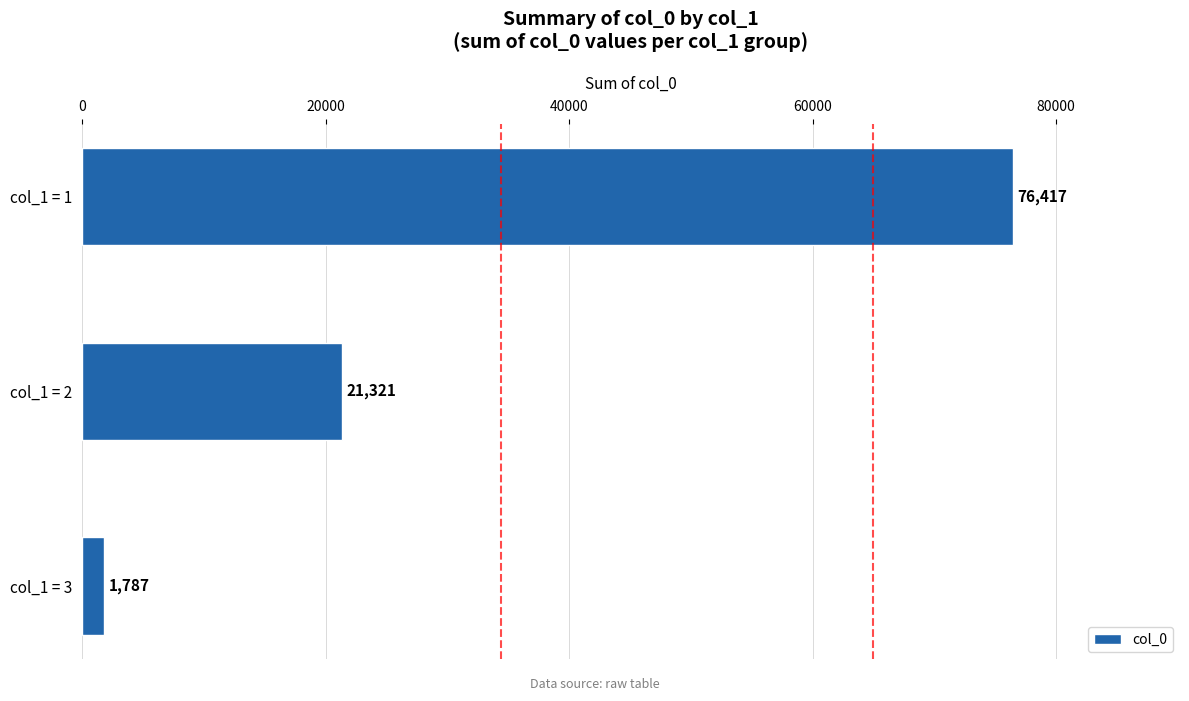

How many values are between 1787 and 76417?

3